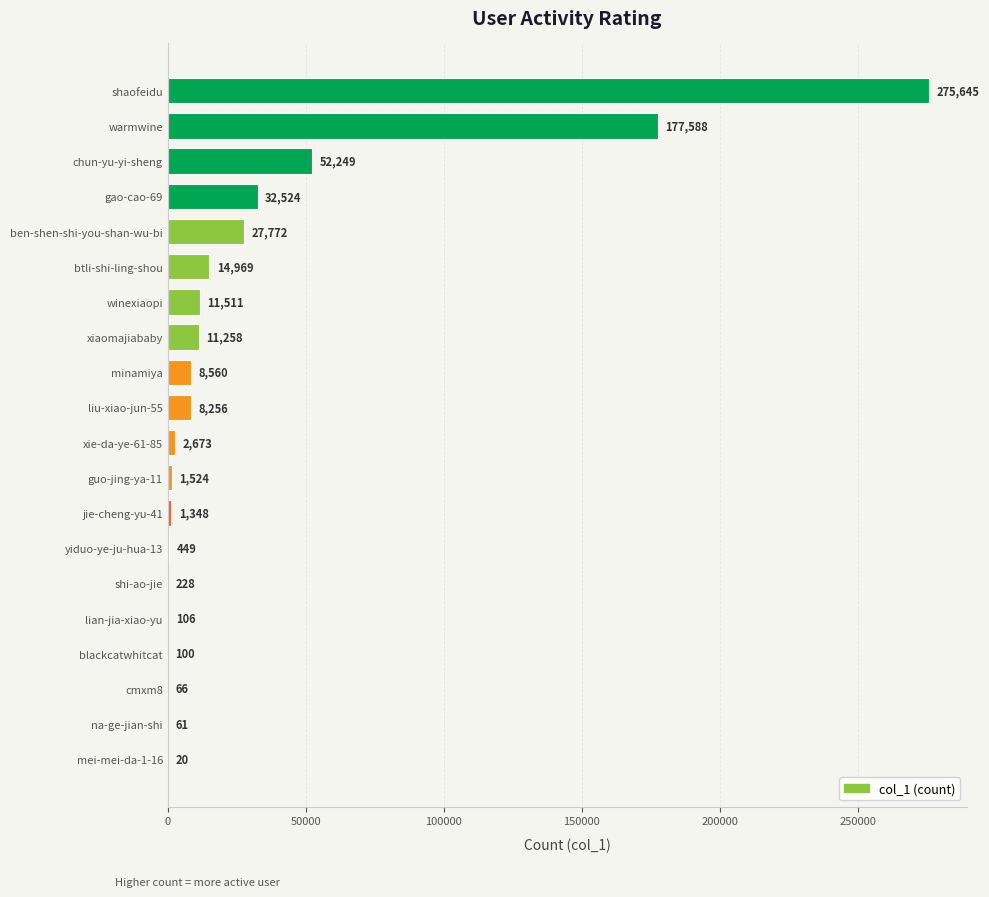

Reading top to bottom, transcribe all the data shown in this chart.

shaofeidu=275645	warmwine=177588	chun-yu-yi-sheng=52249	gao-cao-69=32524	ben-shen-shi-you-shan-wu-bi=27772	btli-shi-ling-shou=14969	winexiaopi=11511	xiaomajiababy=11258	minamiya=8560	liu-xiao-jun-55=8256	xie-da-ye-61-85=2673	guo-jing-ya-11=1524	jie-cheng-yu-41=1348	yiduo-ye-ju-hua-13=449	shi-ao-jie=228	lian-jia-xiao-yu=106	blackcatwhitcat=100	cmxm8=66	na-ge-jian-shi=61	mei-mei-da-1-16=20